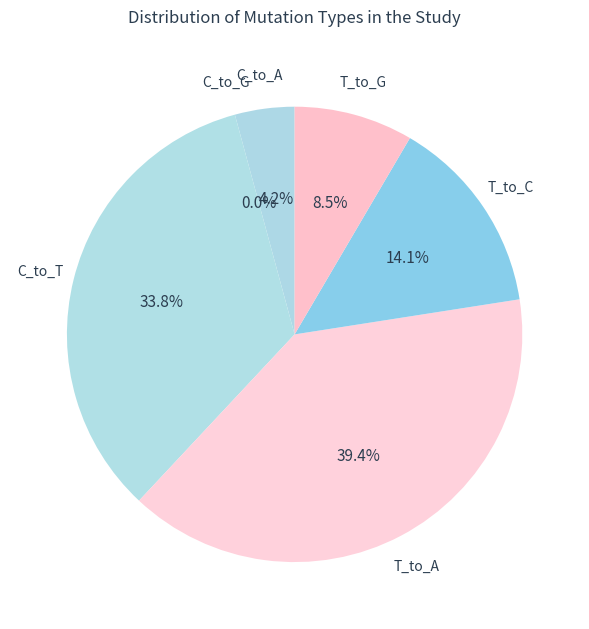

True or false: C_to_A accounts for 4% of the total.

True